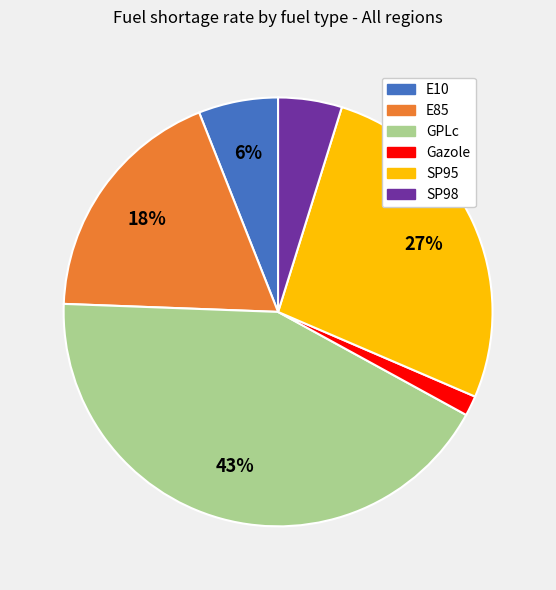

Combined, do E10 and SP95 account for over 50%?

No